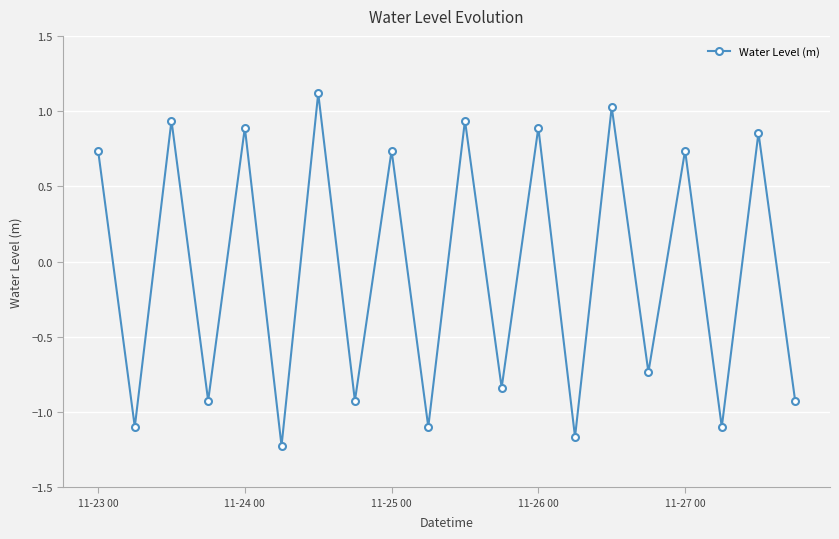

How many values are below 0?

10